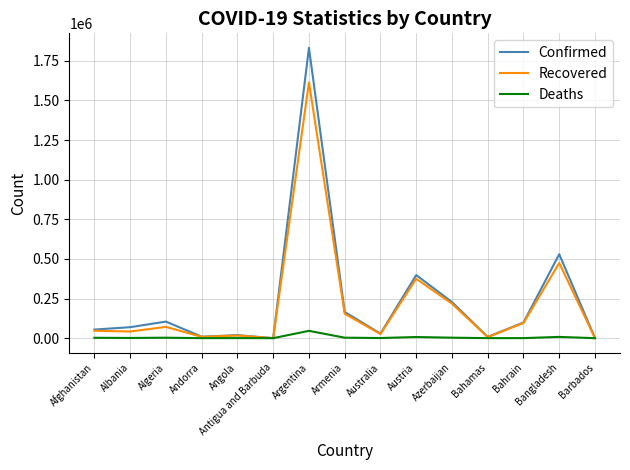

True or false: Recovered has more than 0 interior local peaks.

True